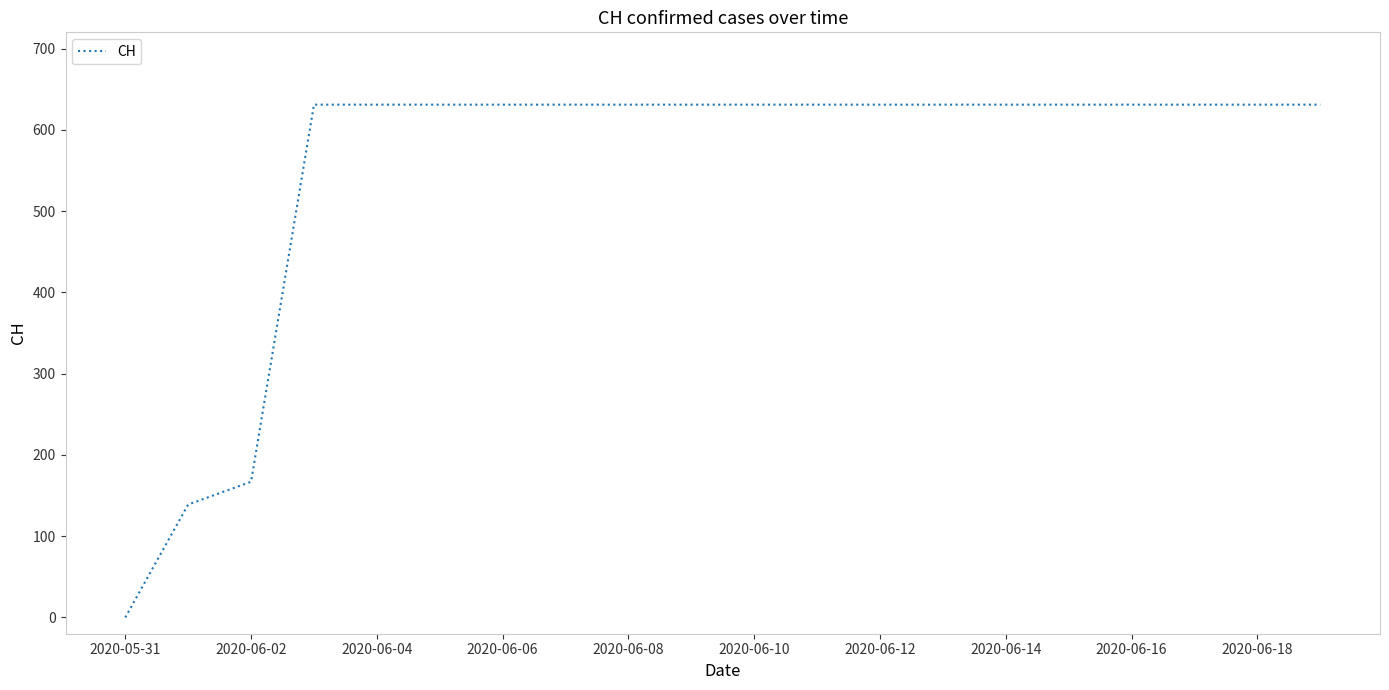

Count the number of categories in the chart.

20